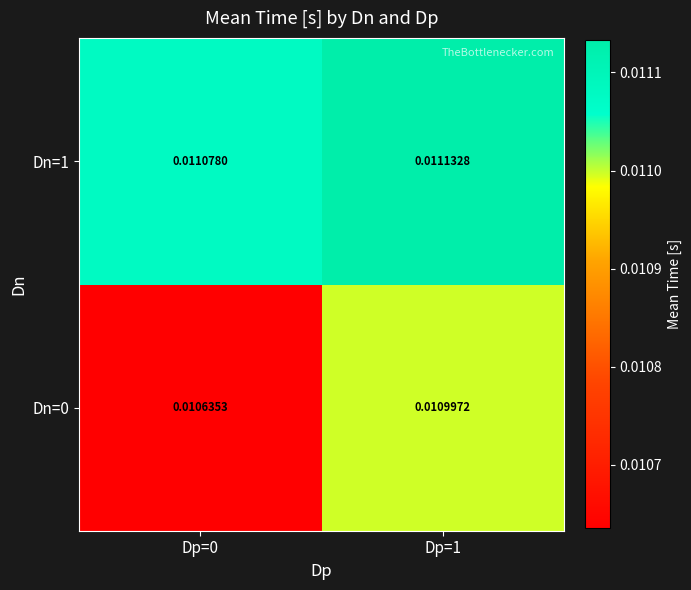

Is the value of Dn=1 at Dp=0 greater than the value of Dn=0 at Dp=0?

Yes